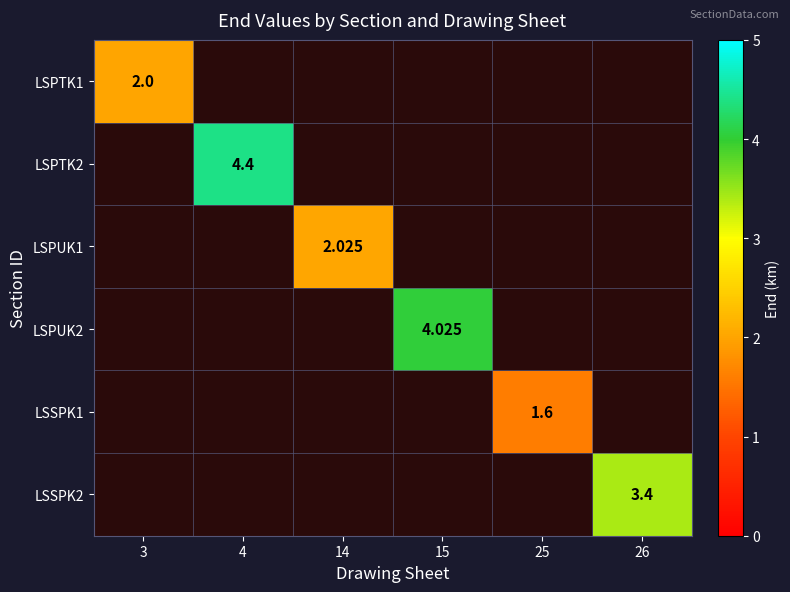

The LSSPK2 series shows 0.0 at 3. True or false?

True